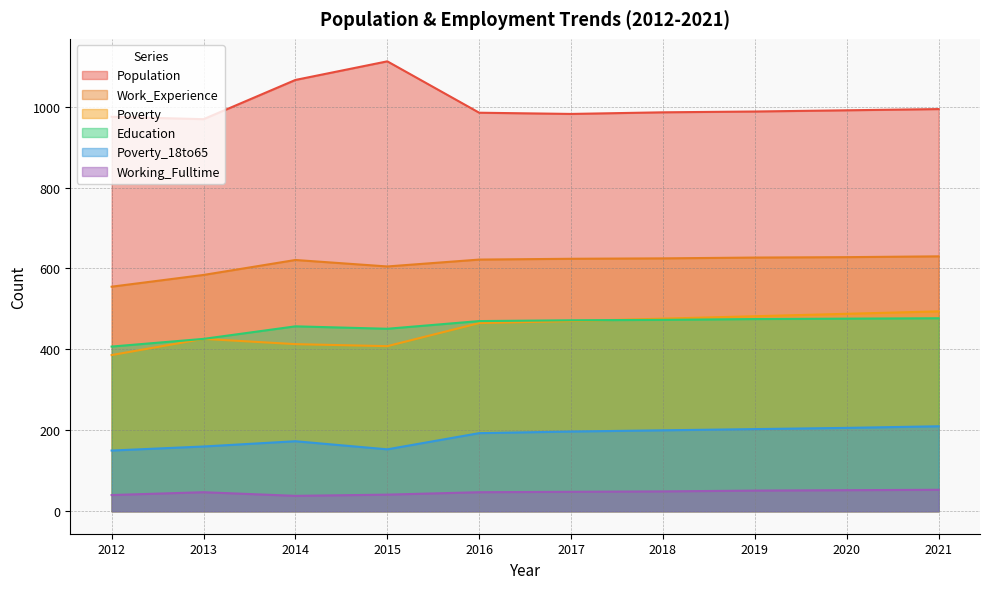

Reading right to left, what are all the values shown in this chart?

Population: 994	991	988	986	982	985	1112	1066	969	975
Poverty: 494	488	482	476	470	465	408	413	426	386
Poverty_18to65: 210	206	203	200	197	193	153	173	160	150
Education: 477	476	475	473	472	470	451	457	426	407
Work_Experience: 630	628	627	625	624	622	605	621	584	555
Working_Fulltime: 53	52	51	49	48	47	41	38	47	40